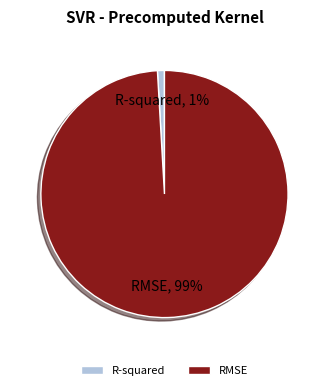

Do R-squared and RMSE together represent more than half of the pie?

Yes